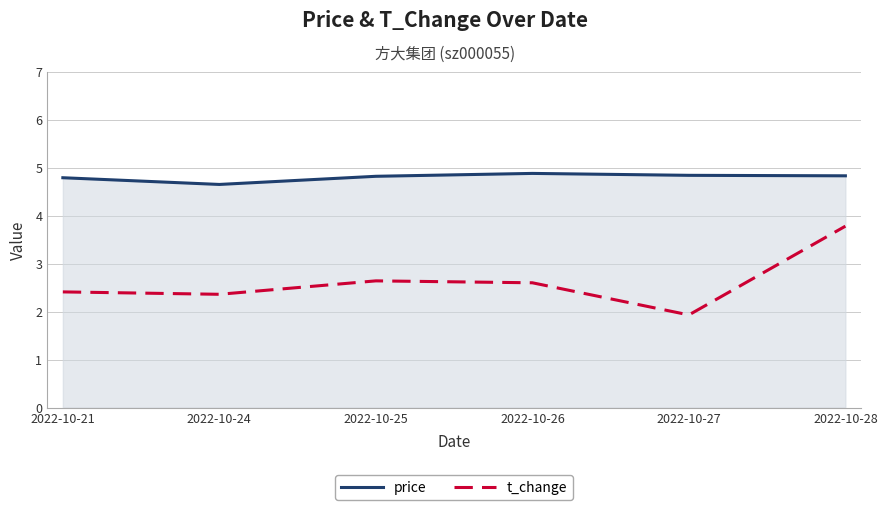

True or false: price and t_change cross at least once.

False